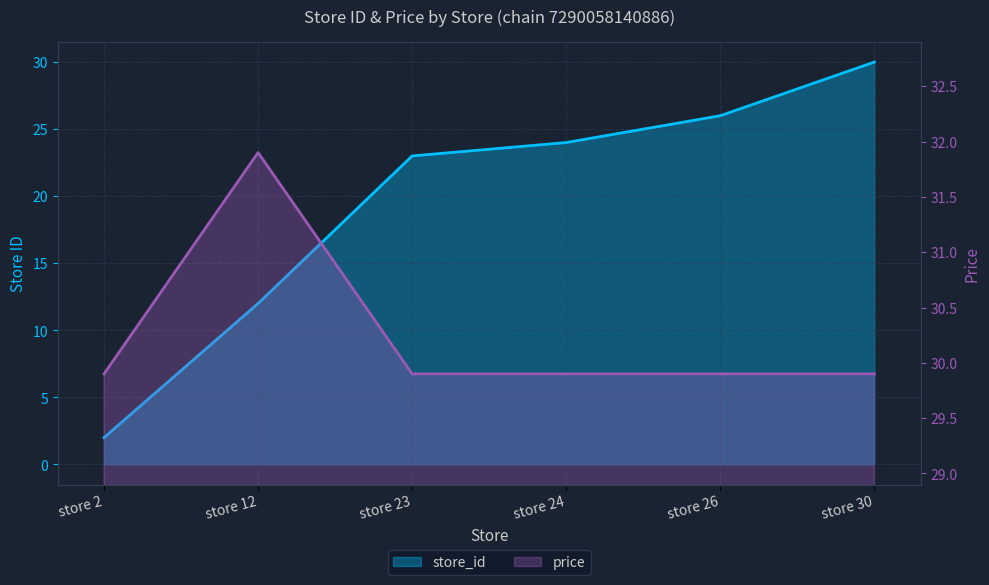

Which category has the highest value across all series?

store 12